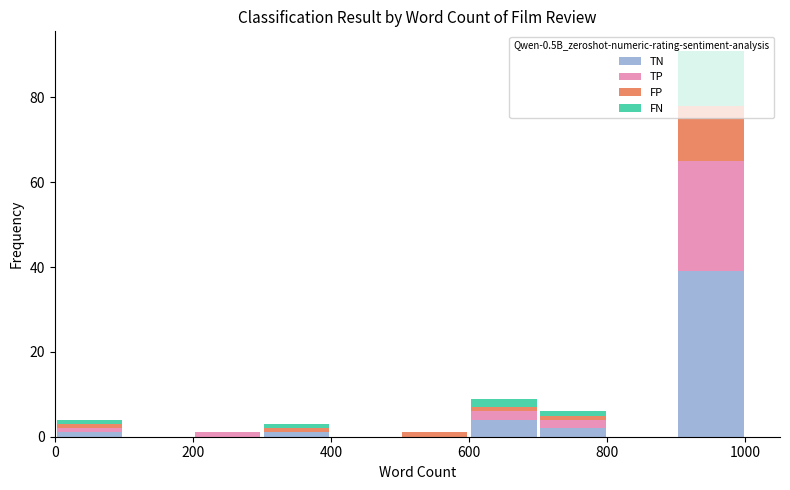

Reading left to right, list every stacked bar in this chart as the range it spans on the x-axis followed by its total height. The values are not printed on the chart, so give them approximately, as read against the axis.

0 to 100: 4
100 to 200: 0
200 to 300: under 2
300 to 400: 4
400 to 500: 0
500 to 600: under 2
600 to 700: 10
700 to 800: 6
800 to 900: 0
900 to 1000: 92